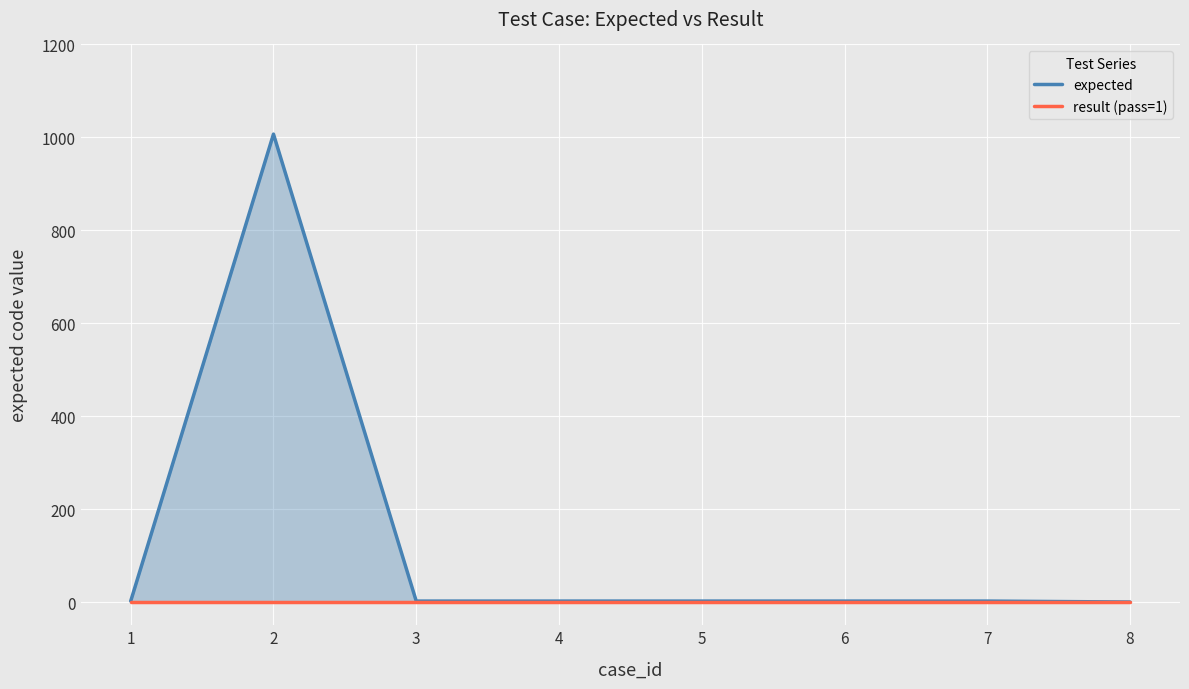

What is the difference between the maximum and minimum values in the expected series?

1007